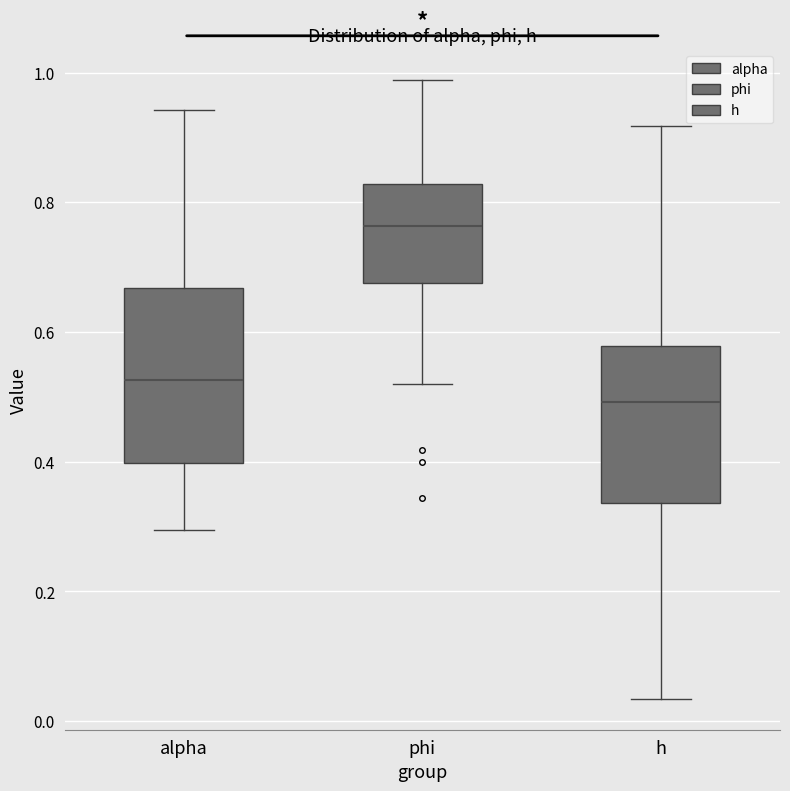

Which box is the tallest, from its lower edge to its upper edge?

alpha